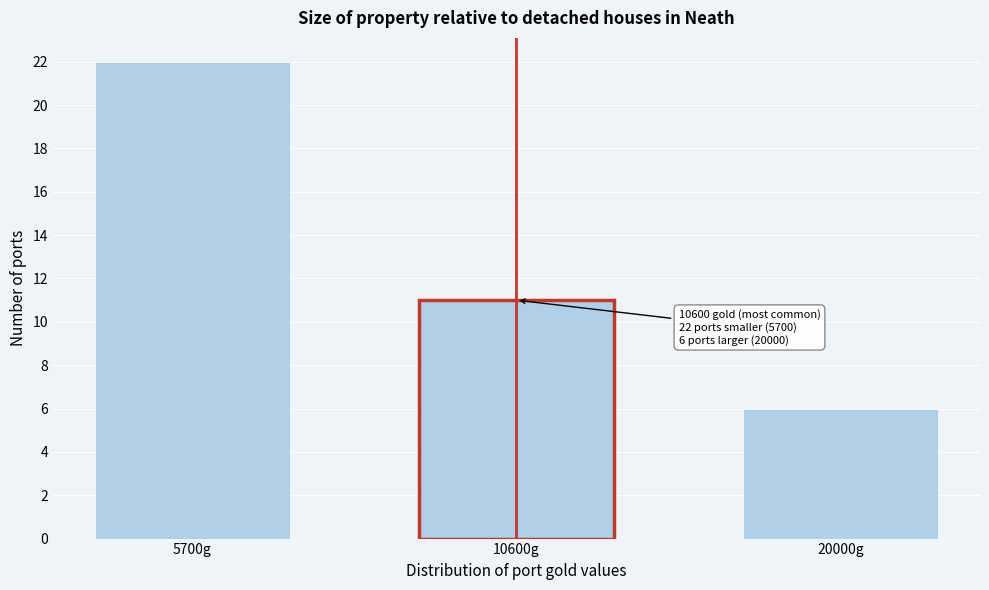

Reading left to right, extract all data points from this chart.

5700g=22	10600g=11	20000g=6